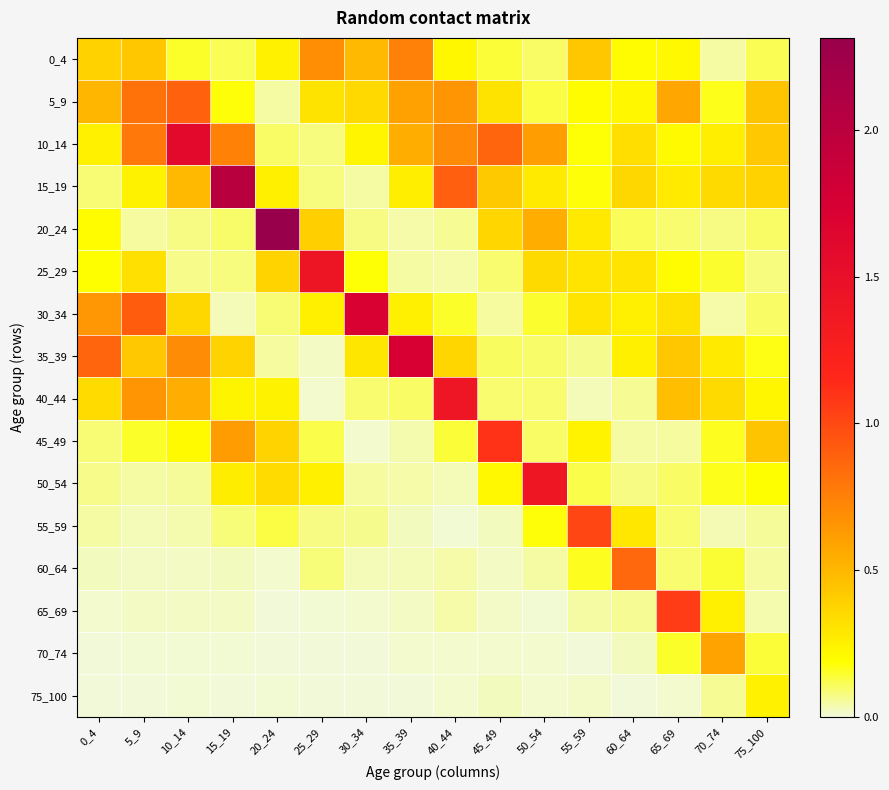

Rank the series at 65_69 from highest to lowest value.

65_69, 5_9, 40_44, 35_39, 30_34, 15_19, 0_4, 10_14, 25_29, 70_74, 50_54, 55_59, 20_24, 60_64, 45_49, 75_100